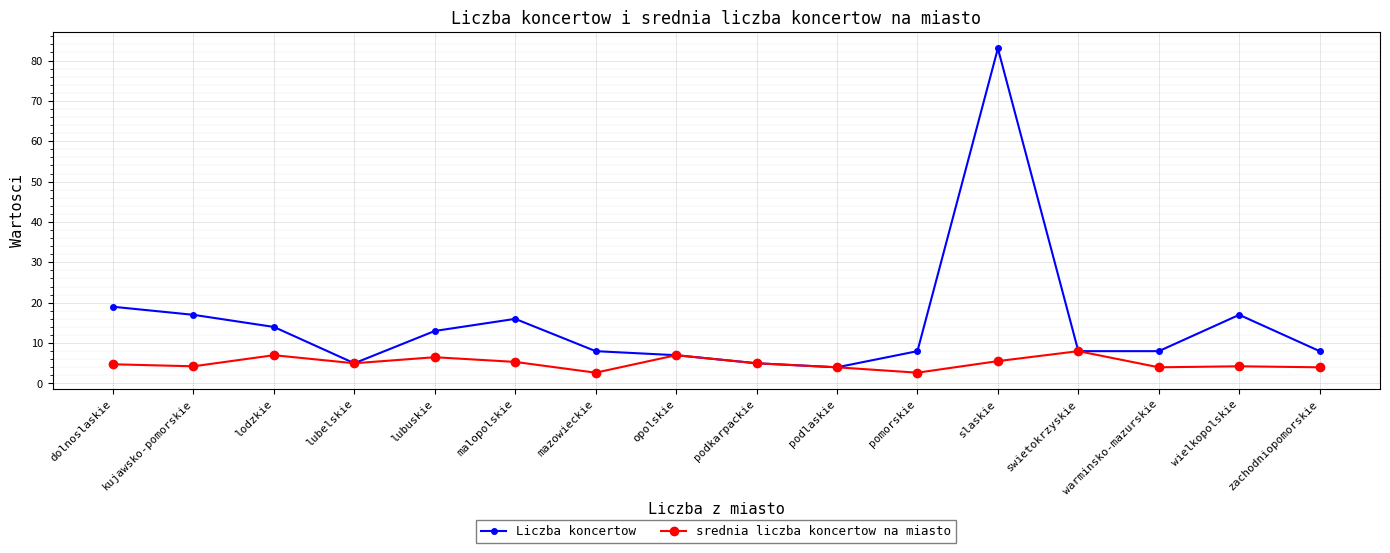

At which label is Liczba koncertow closest to 43?

dolnoslaskie